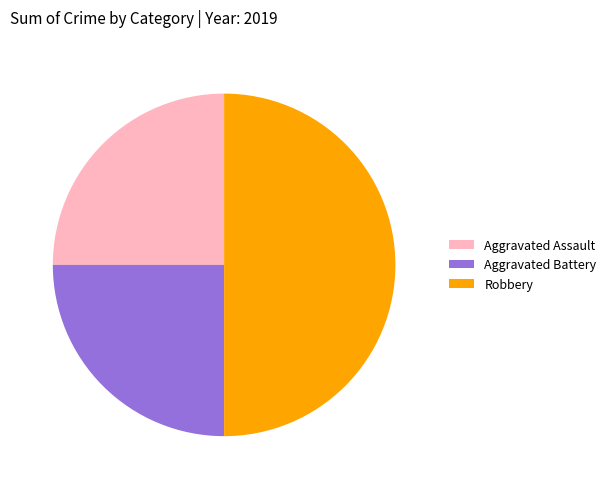

Do Robbery and Aggravated Battery together represent more than half of the pie?

Yes